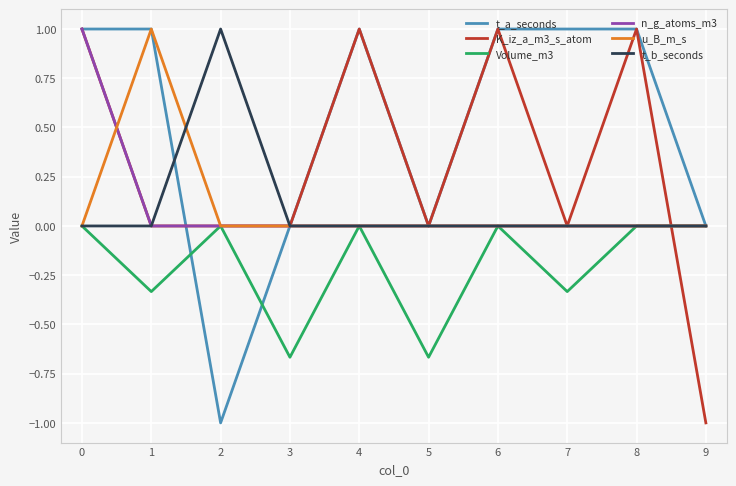

What is the greatest value displayed?

1.0